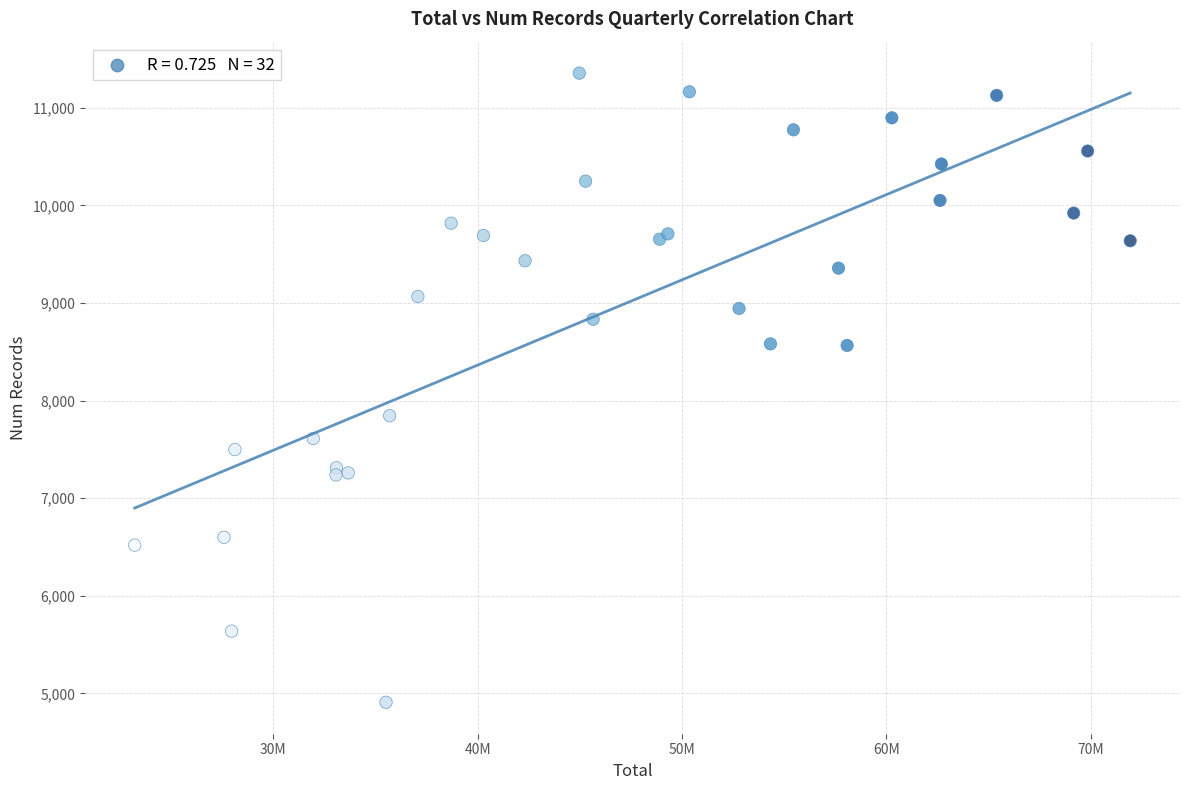

What Y value in the scatter plot is closest to 8133?

7846